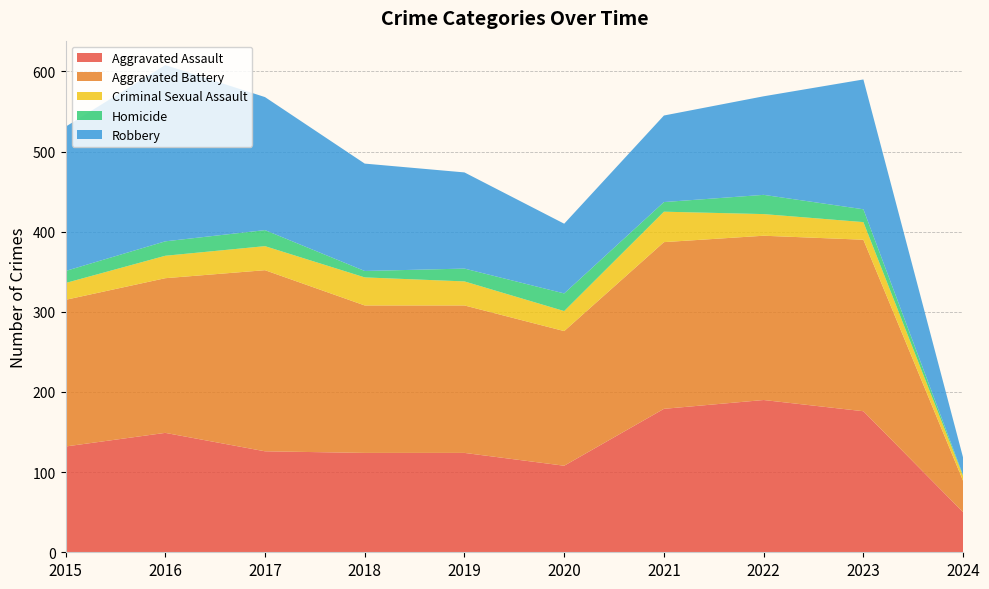

Reading left to right, transcribe all the data shown in this chart.

Aggravated Assault: 132	149	126	124	124	108	179	190	176	50
Aggravated Battery: 183	193	226	184	184	168	208	205	214	39
Criminal Sexual Assault: 21	28	30	35	30	25	38	27	22	6
Homicide: 15	18	20	8	16	22	12	24	16	1
Robbery: 180	220	166	134	120	87	108	123	162	22